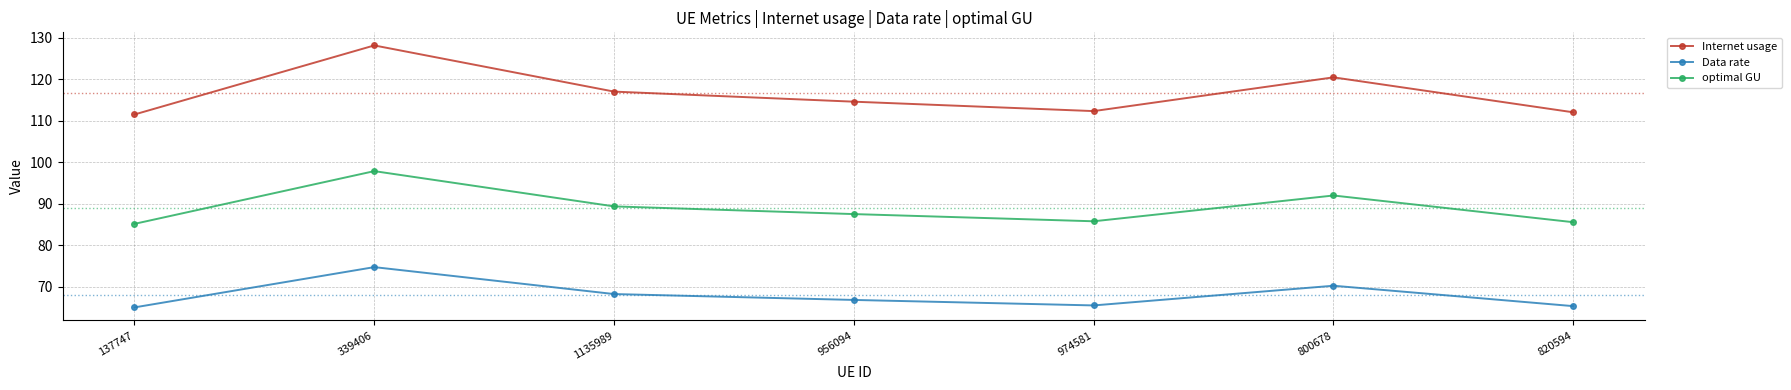

How many data points in optimal GU are above 87?

4